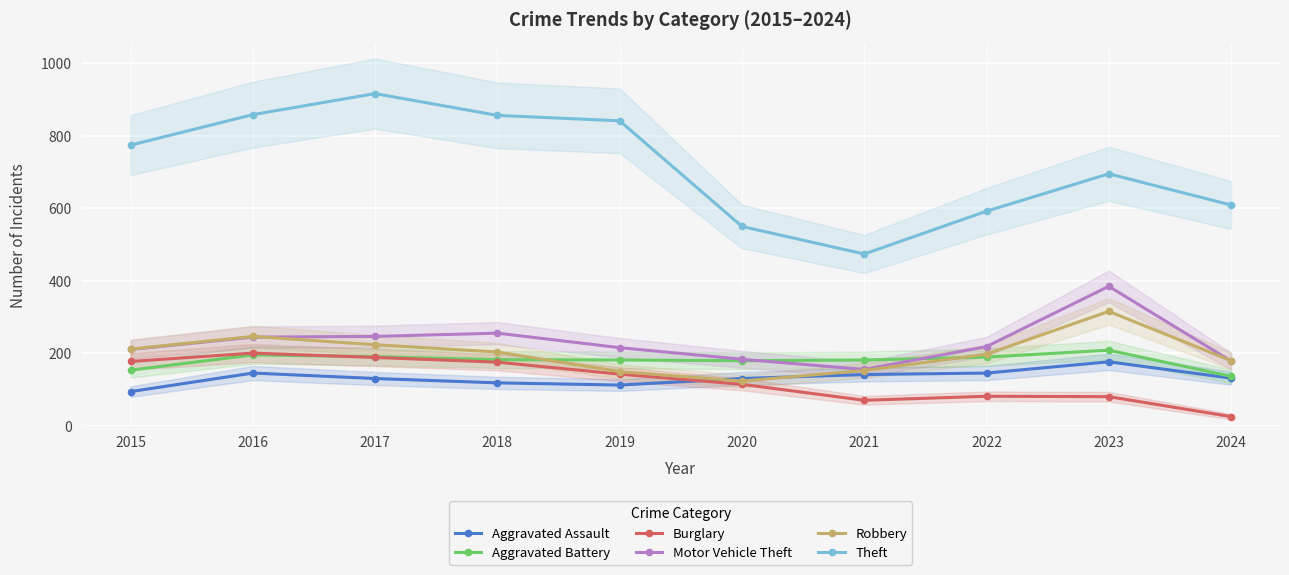

Rank the categories by Robbery value from lowest to highest.

2020, 2019, 2021, 2024, 2022, 2018, 2015, 2017, 2016, 2023